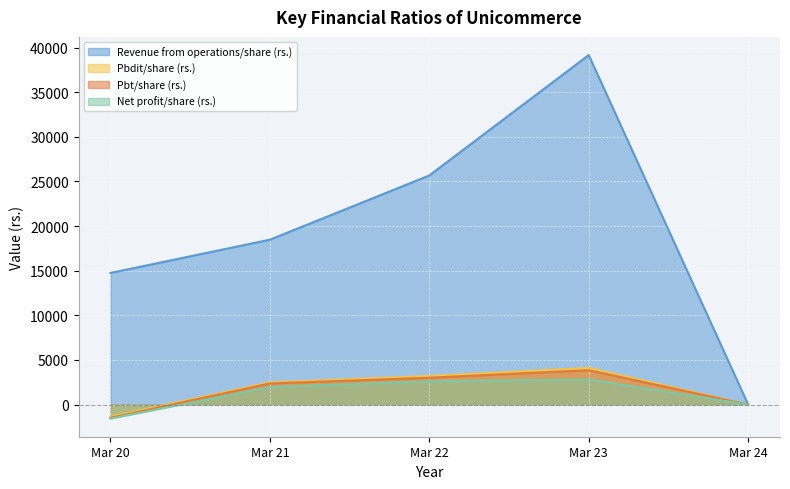

What is the sum of the Pbdit/share (rs.) values at Mar 20 and Mar 21?

1137.6